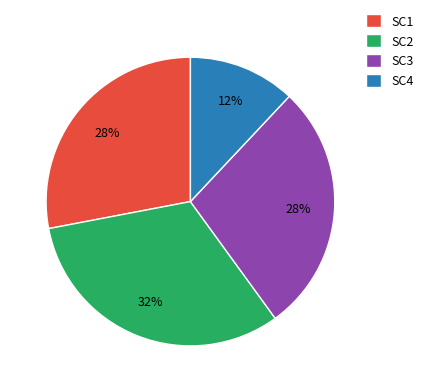

How many slices are in this pie chart?

4